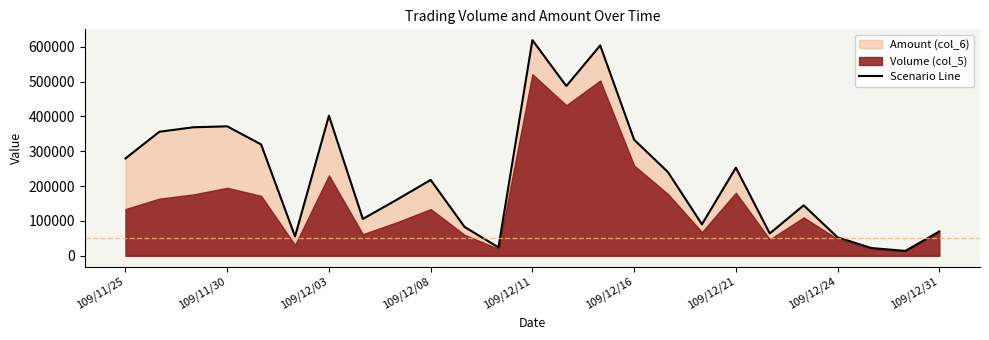

What is the maximum value for Scenario Line?

618740